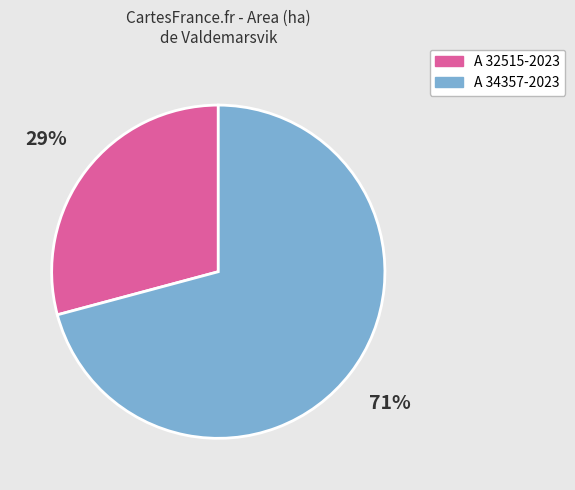

How many segments does this pie chart have?

2